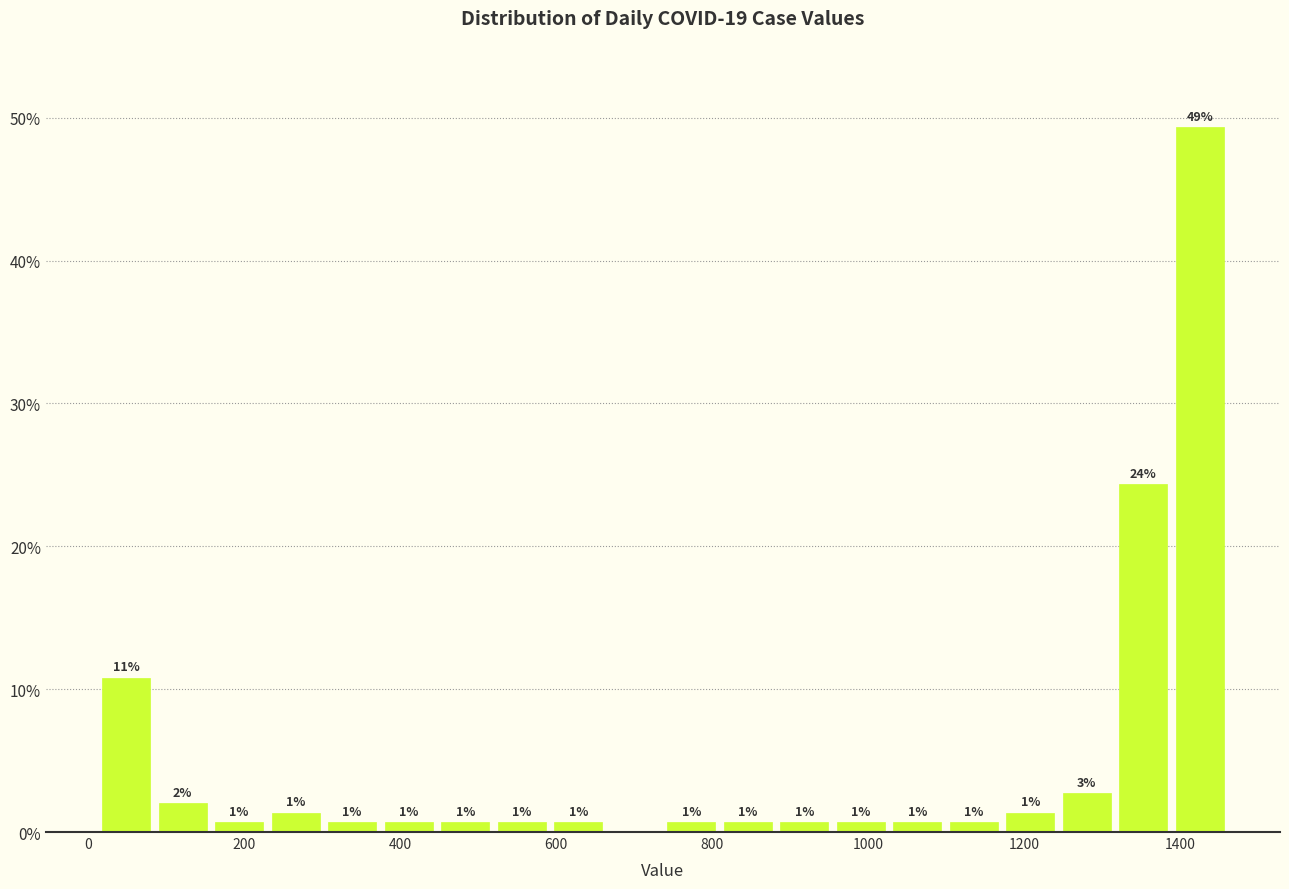

Around what value on the x-axis is the tallest bar? Give the approximate position of its centre, as read against the axis.

1420